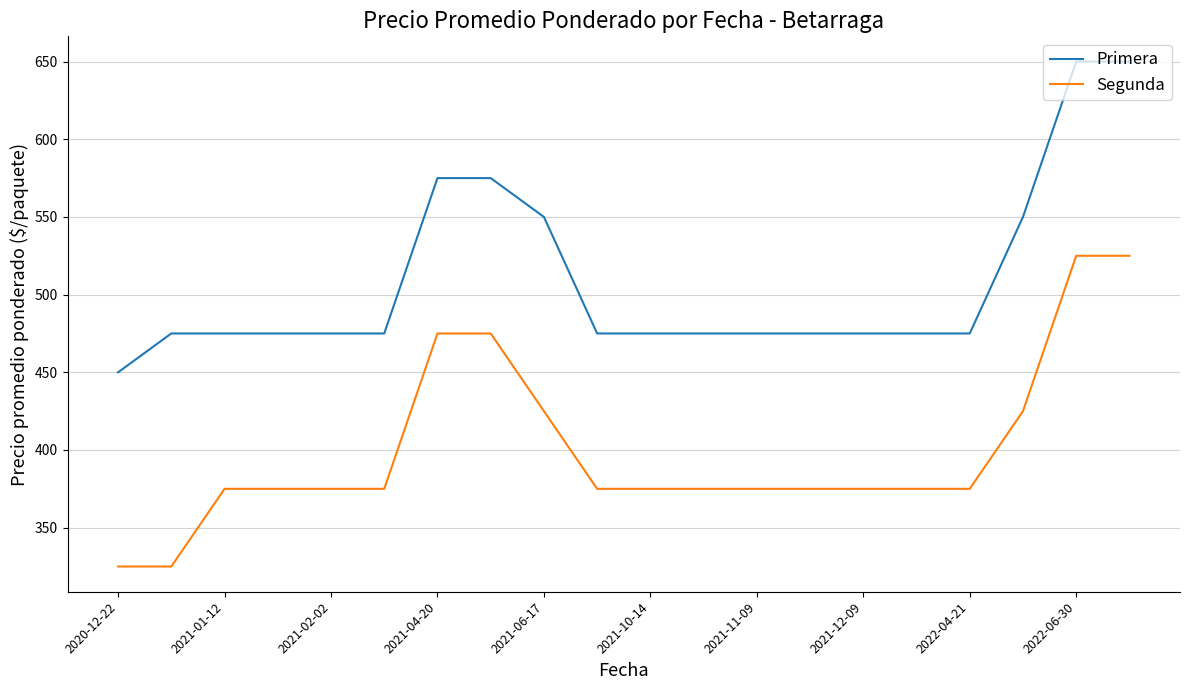

How many lines are shown in the chart?

2